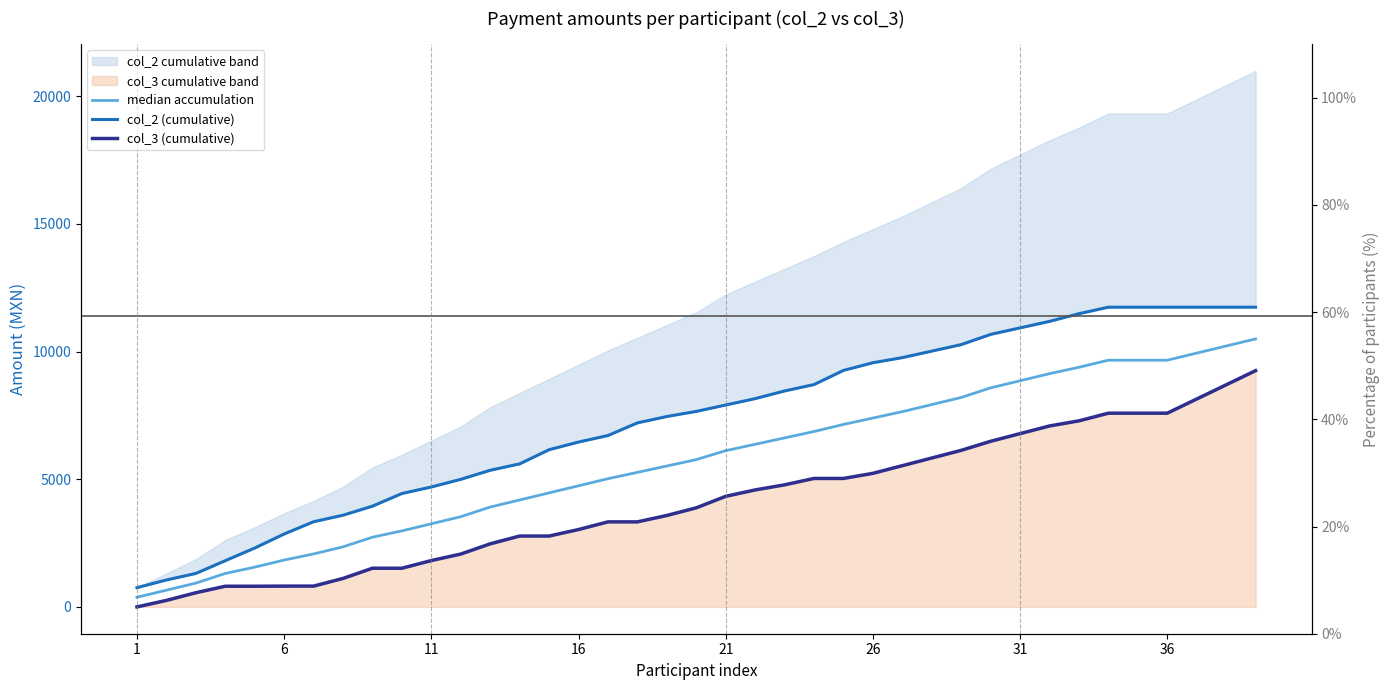

Is the value of median accumulation at 26 greater than the value of col_2 (cumulative) at 1?

Yes